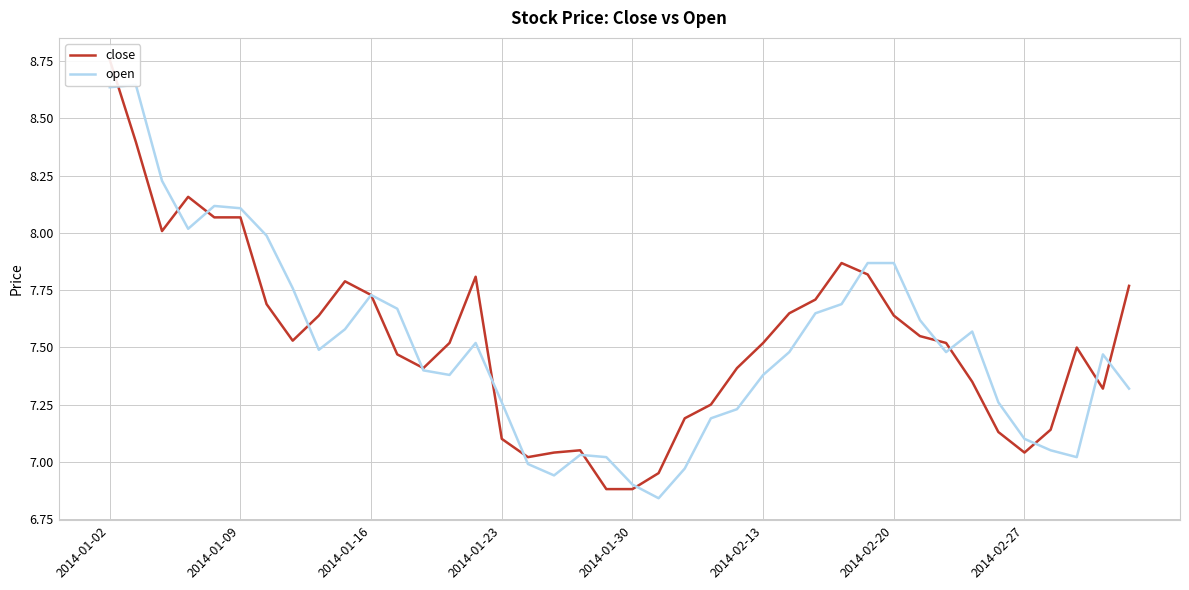

Between 14 and 33, which series saw the biggest shift?

close